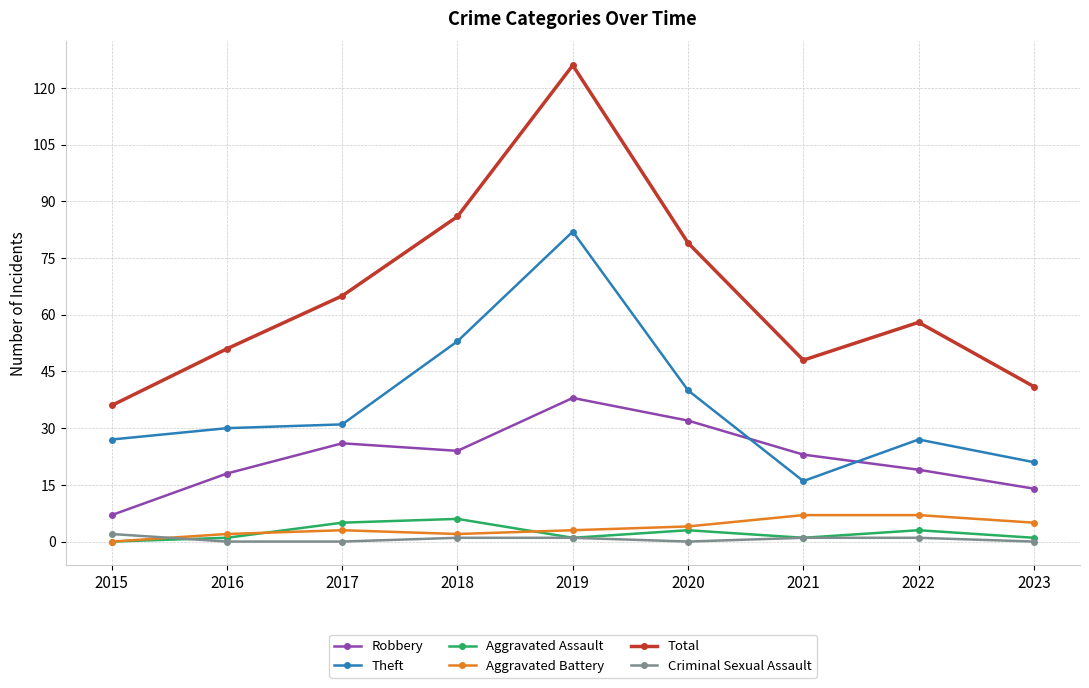

What is the spread (max minus min) of values at 2020?

79